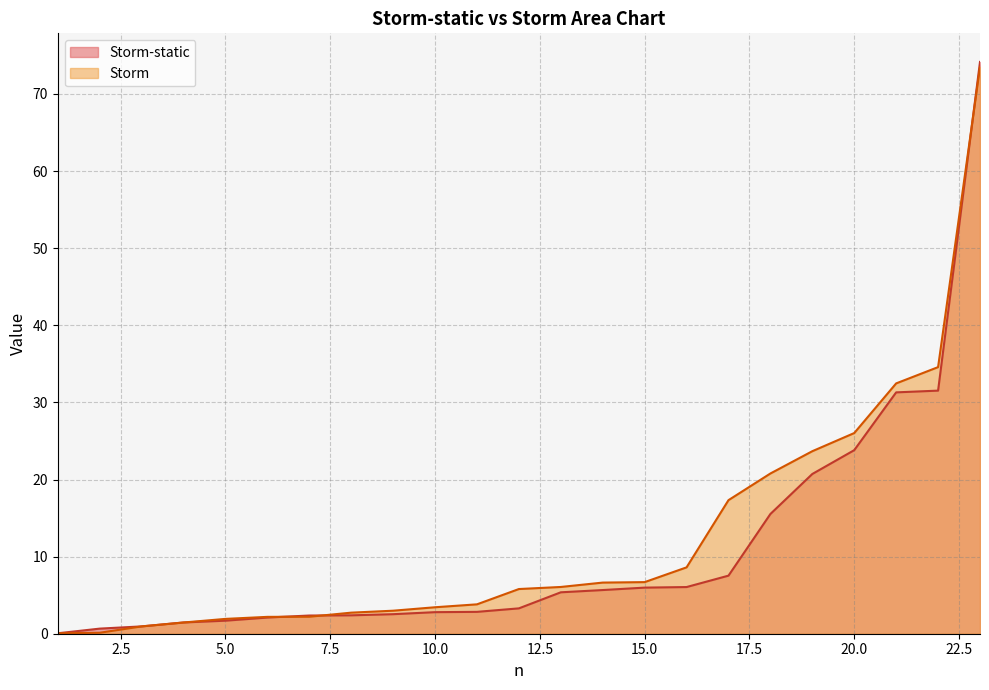

What is the average value of the Storm series?

12.3